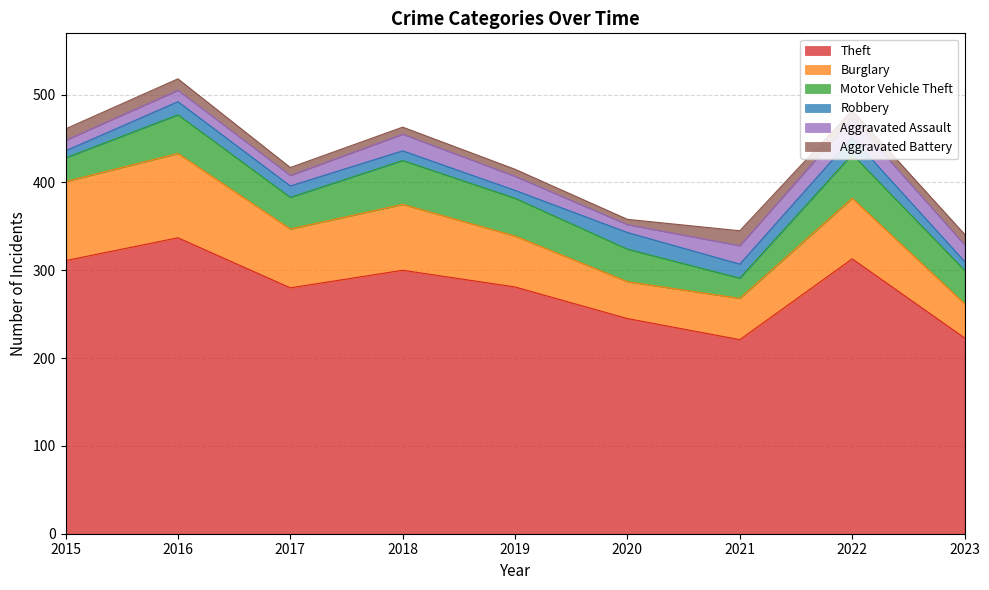

What is the difference between the Aggravated Assault values at 2022 and 2018?

3